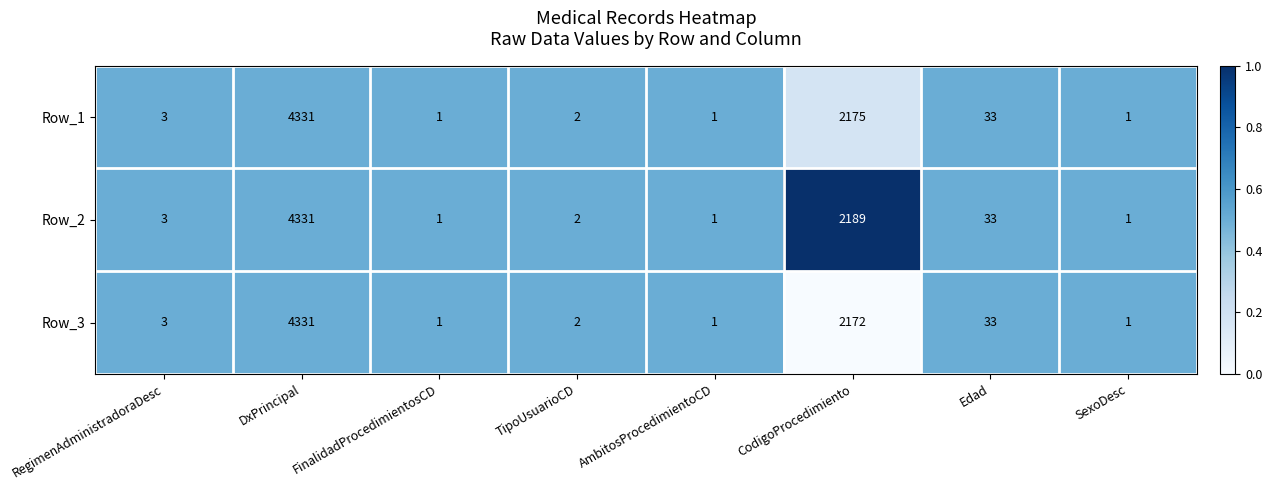

Where is Row_2 nearest to the value 2166?

CodigoProcedimiento